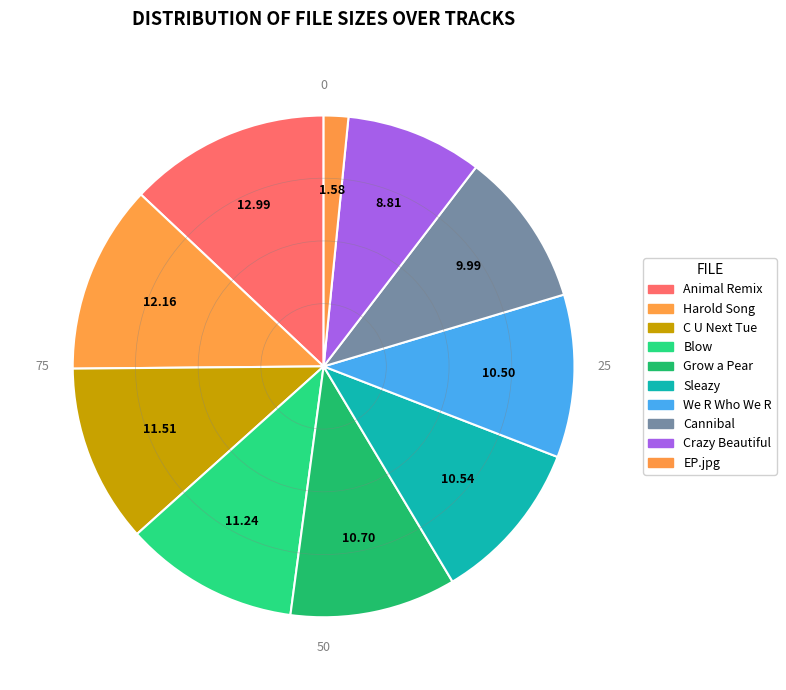

Count the number of slices in the pie.

10